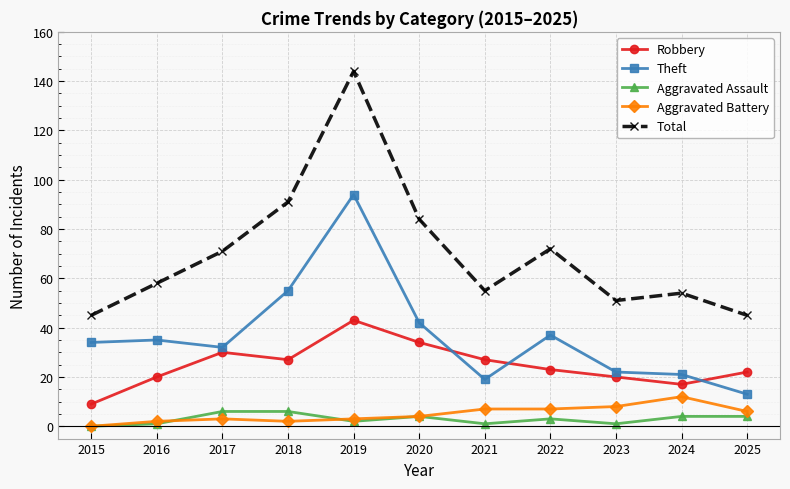

True or false: Robbery and Aggravated Assault cross at least once.

False